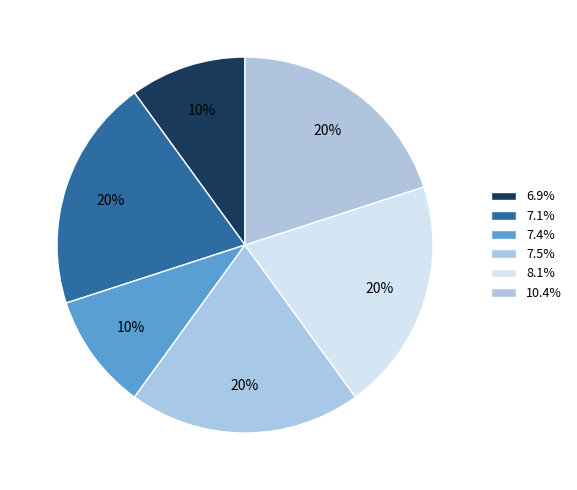

How many slices are in this pie chart?

6